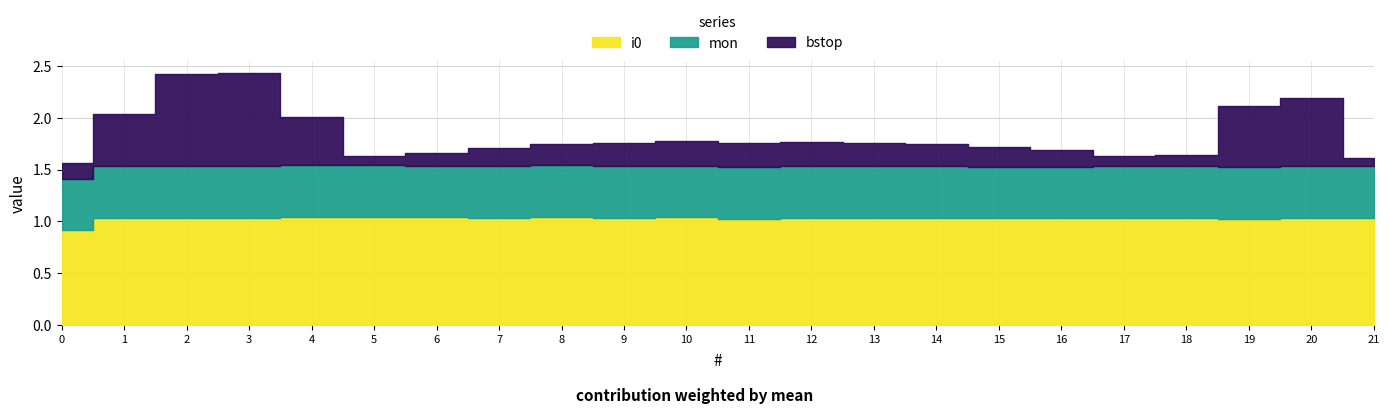

What is the value of the mon point at the 11th from the left?

0.5